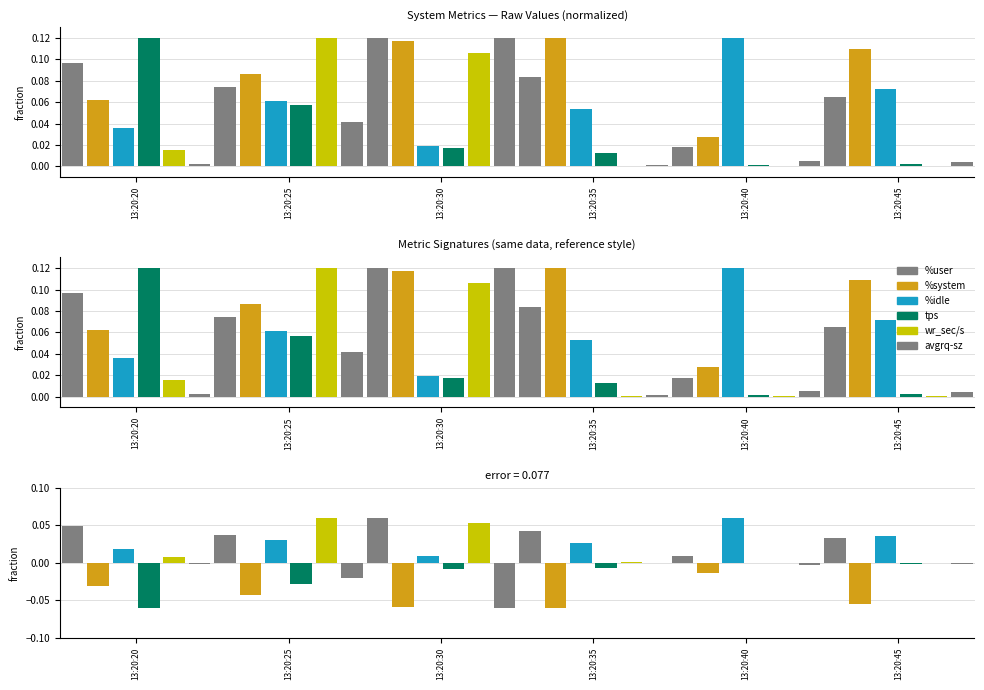

Is it true that wr_sec/s equals 0.0 at 13:20:35?

True